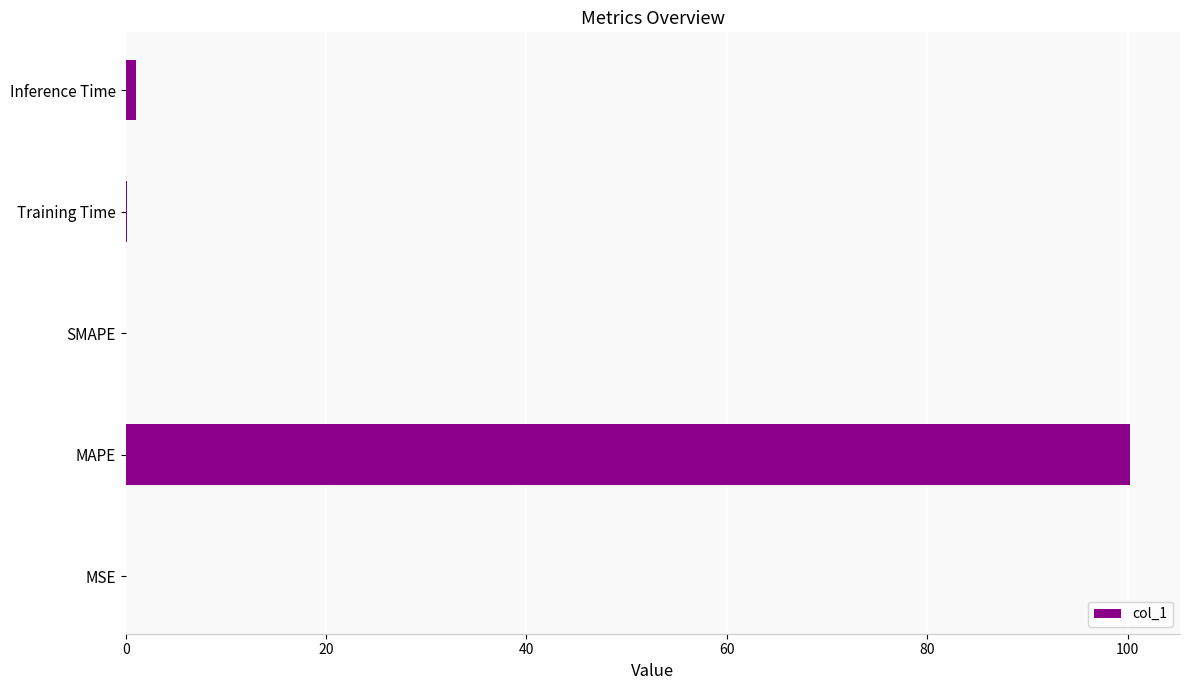

Which category has the highest value across all series?

MAPE